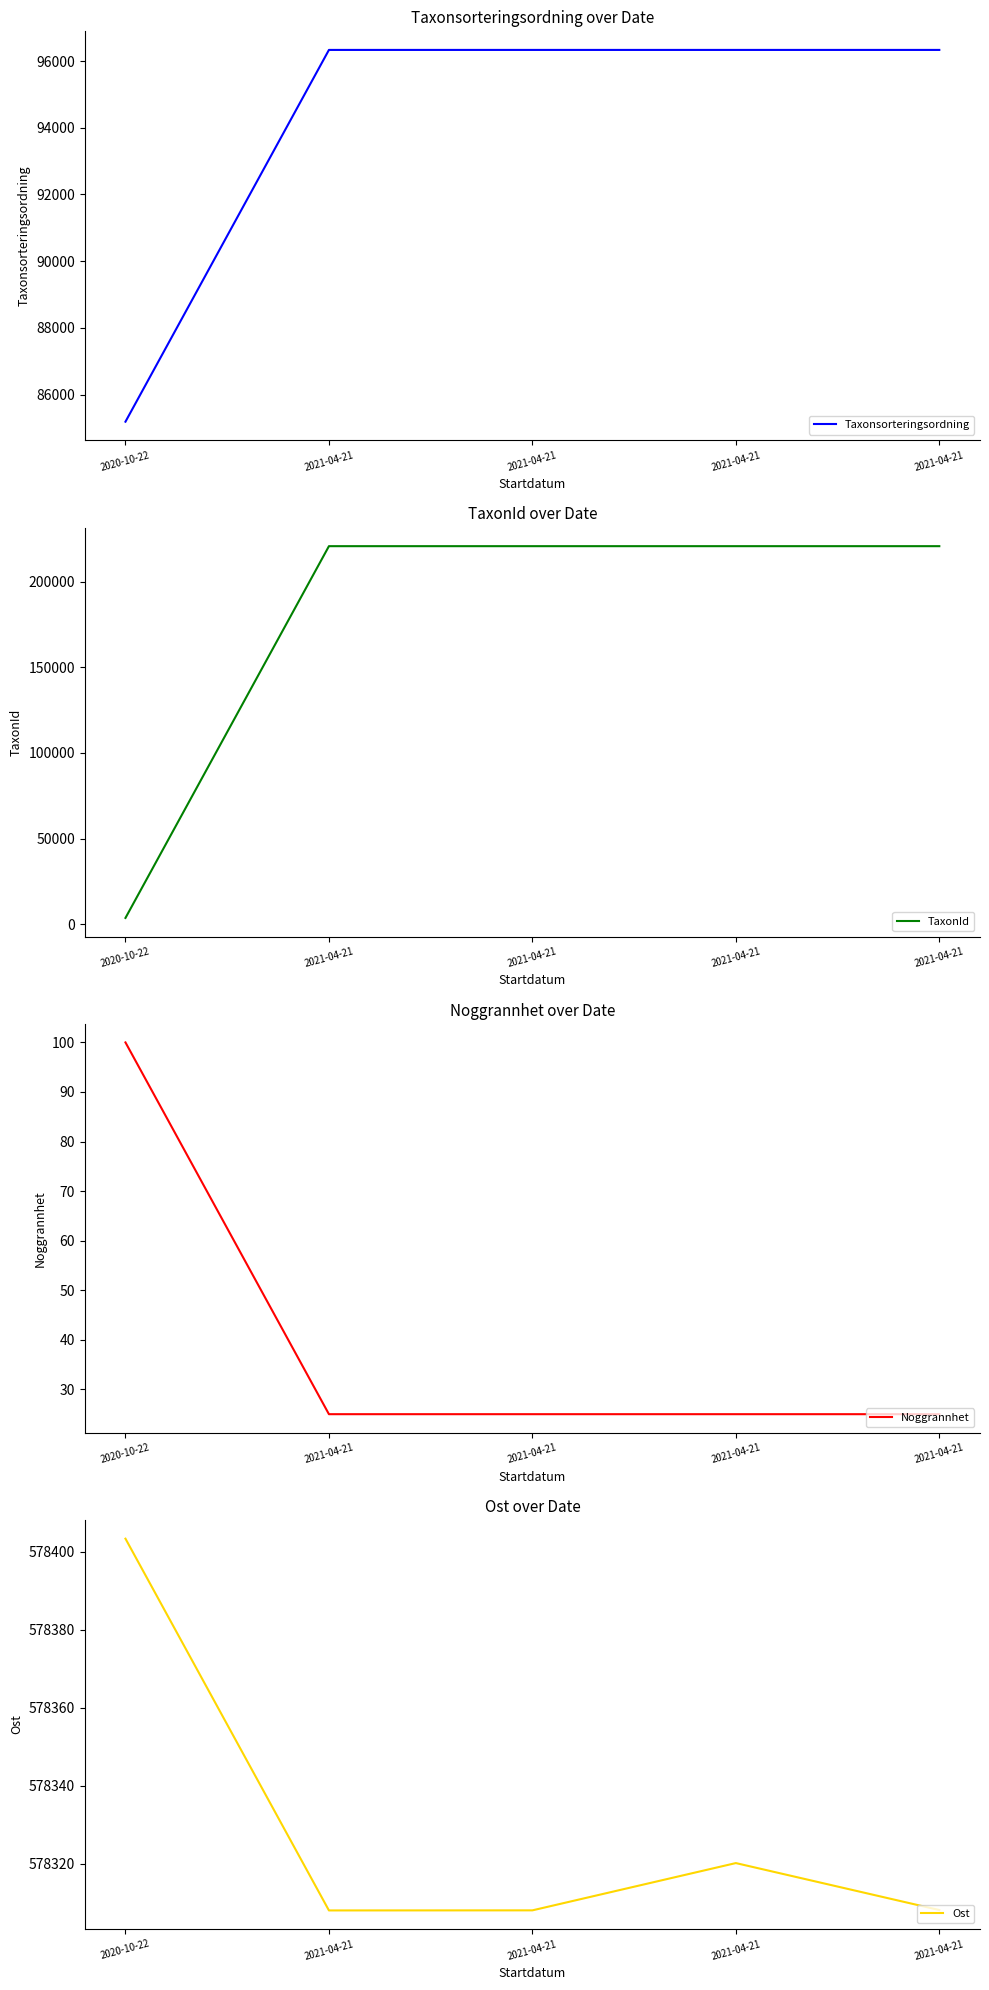

At which label is Taxonsorteringsordning closest to 90760?

2020-10-22